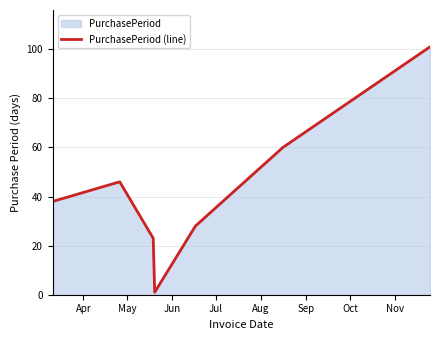

How many interior local valleys (lower than both neighbors) does the data have?

1